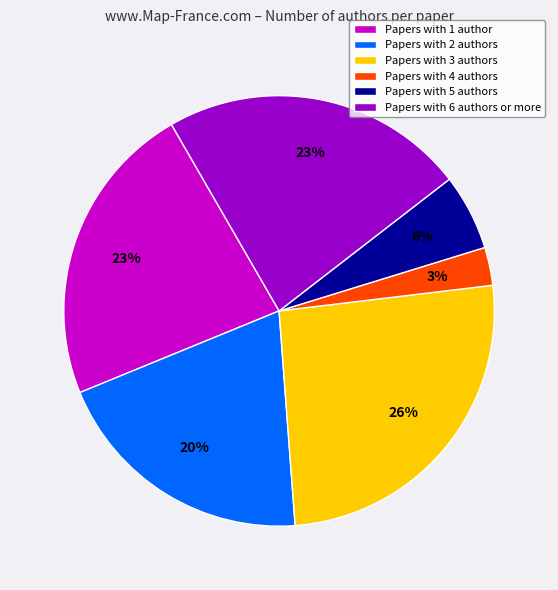

Between Papers with 3 authors and Papers with 5 authors, which is larger?

Papers with 3 authors